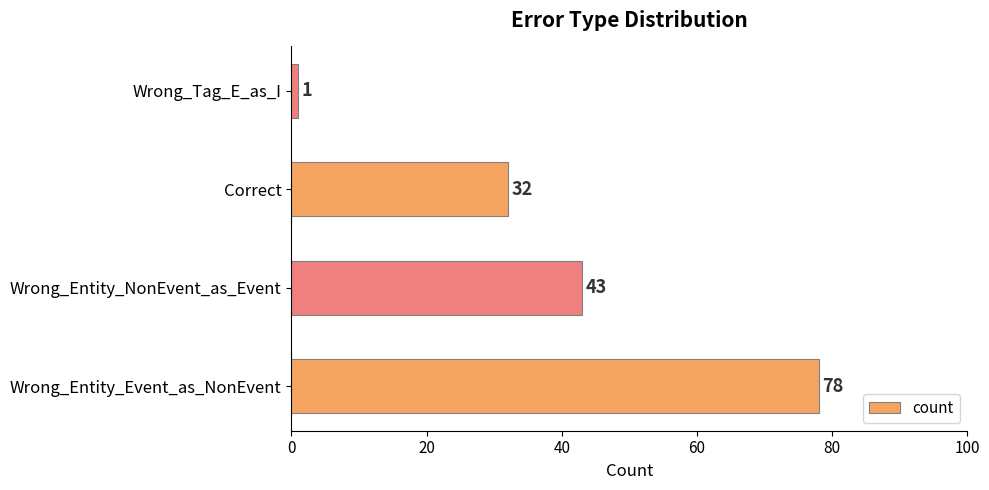

What is the sum of the values at Wrong_Entity_NonEvent_as_Event and Correct?

75